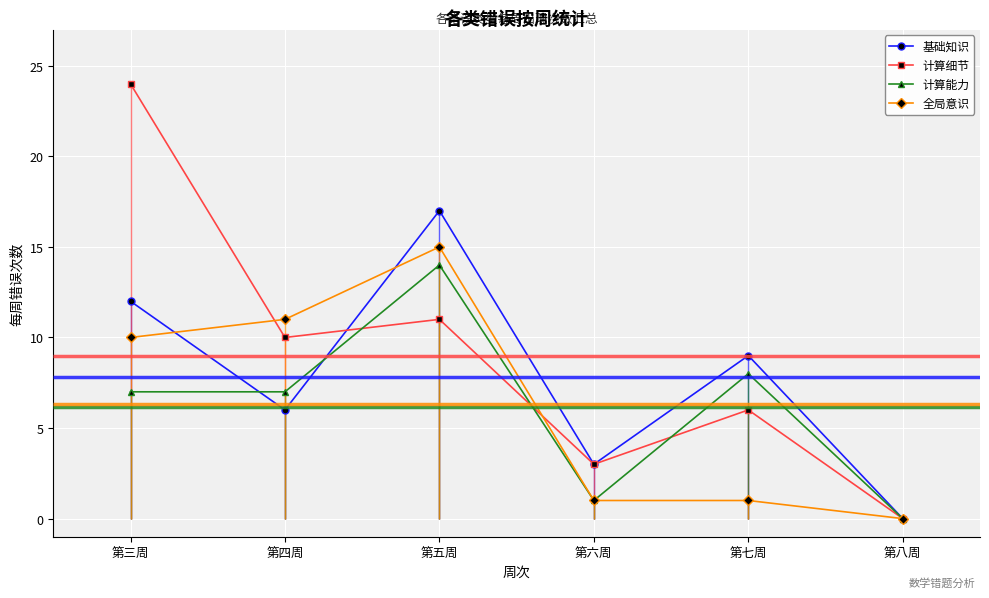

What is the difference between the maximum and minimum values in the 计算细节 series?

24